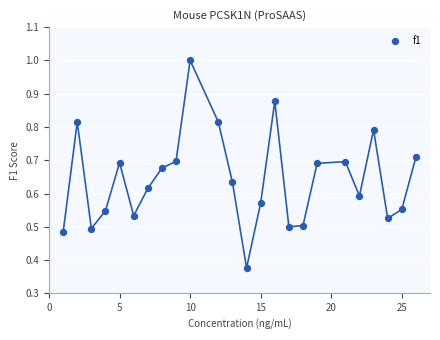

What is the range of X values (max minus min)?

25.0